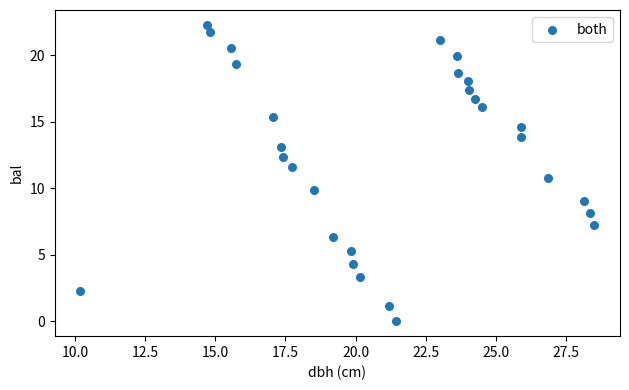

What is the range of Y values (max minus min)?

22.3